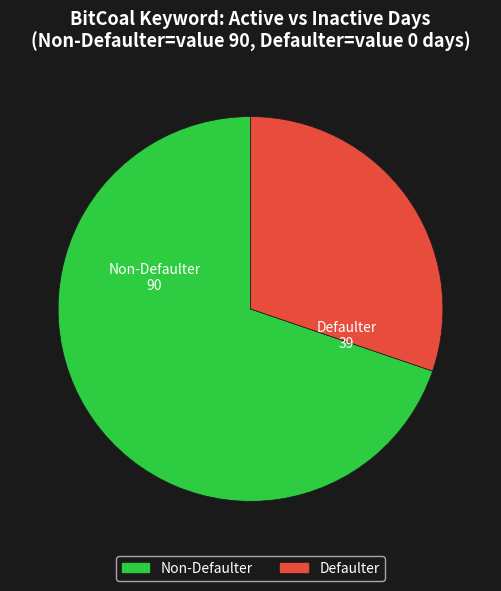

Rank the categories by value from lowest to highest.

Defaulter, Non-Defaulter